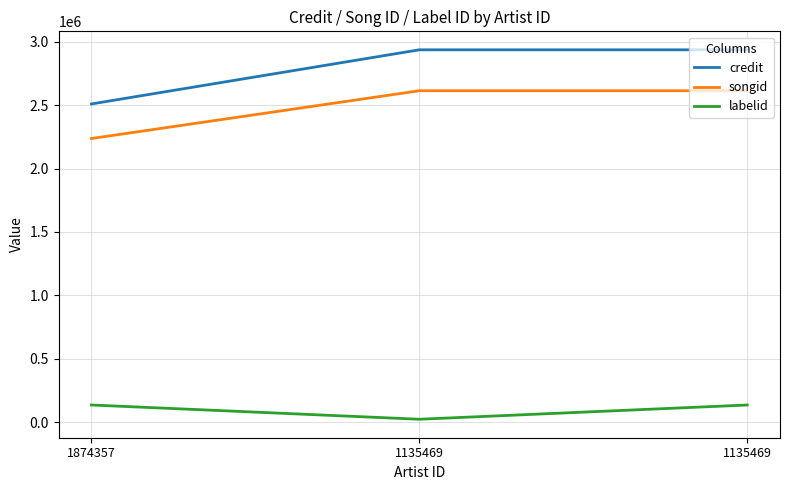

How many lines are shown in the chart?

3